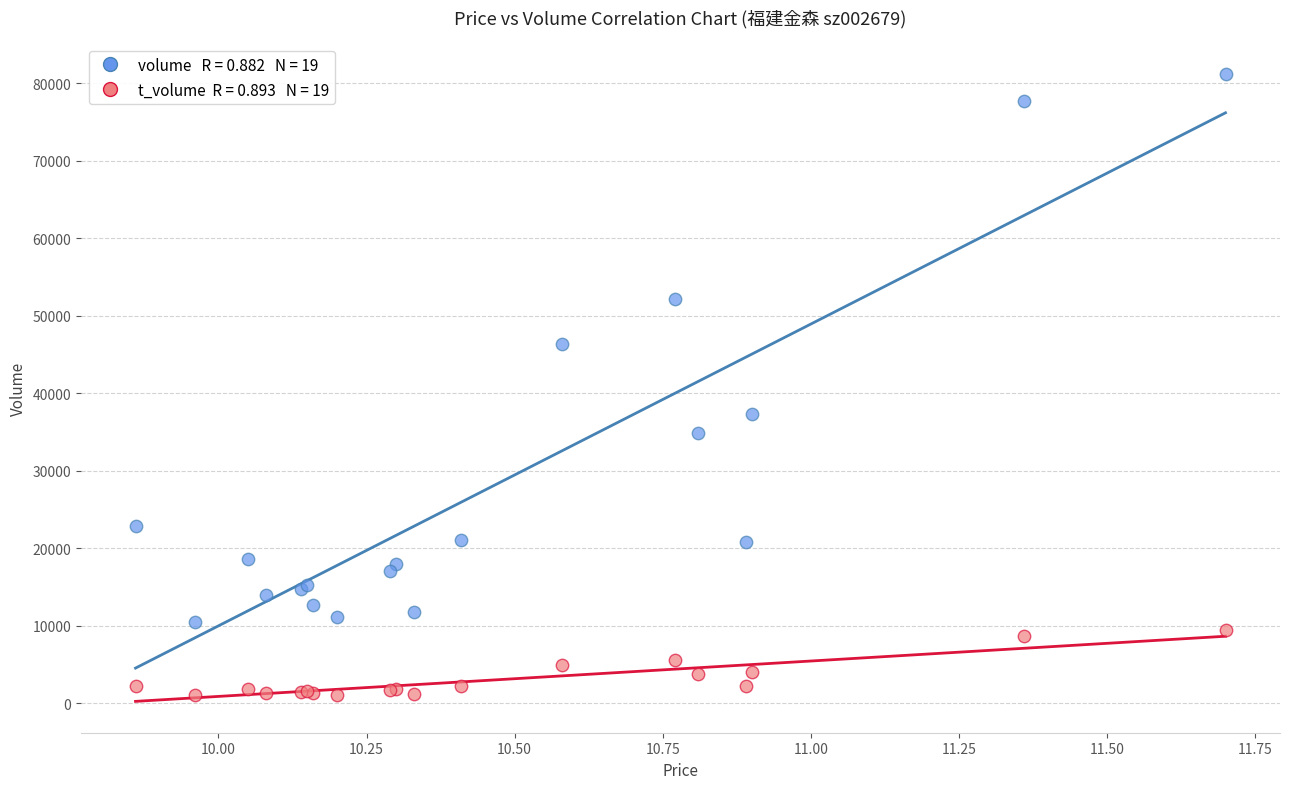

Across all series, what Y value is closest to 41102?

37370